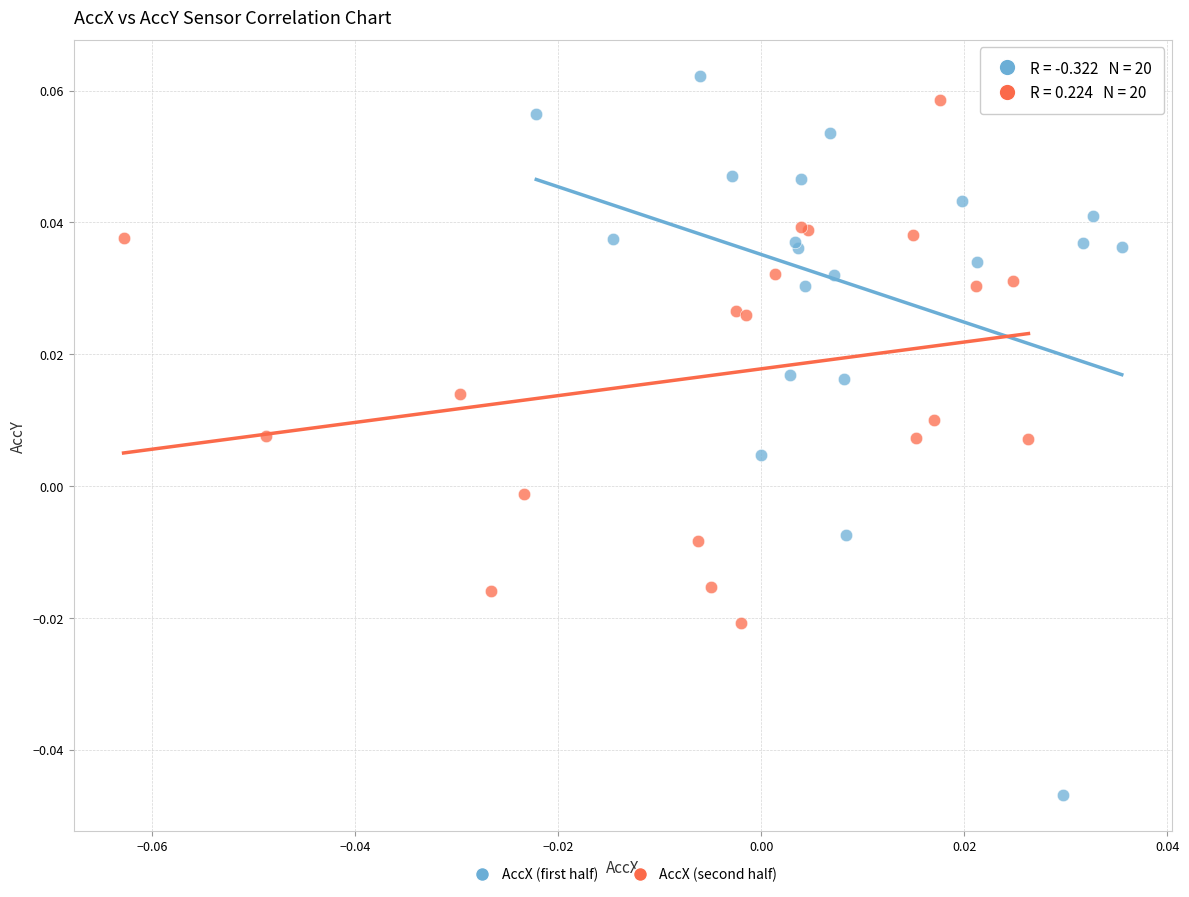

Which series has the widest spread of Y values?

AccX (first half)